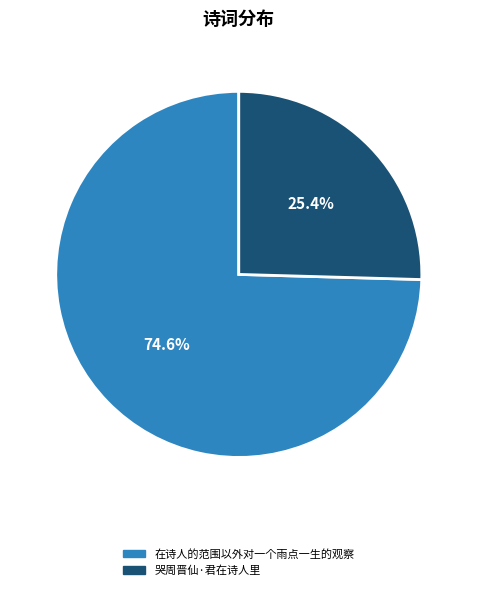

Is it true that 哭周晋仙·君在诗人里 is 20% of the pie?

False